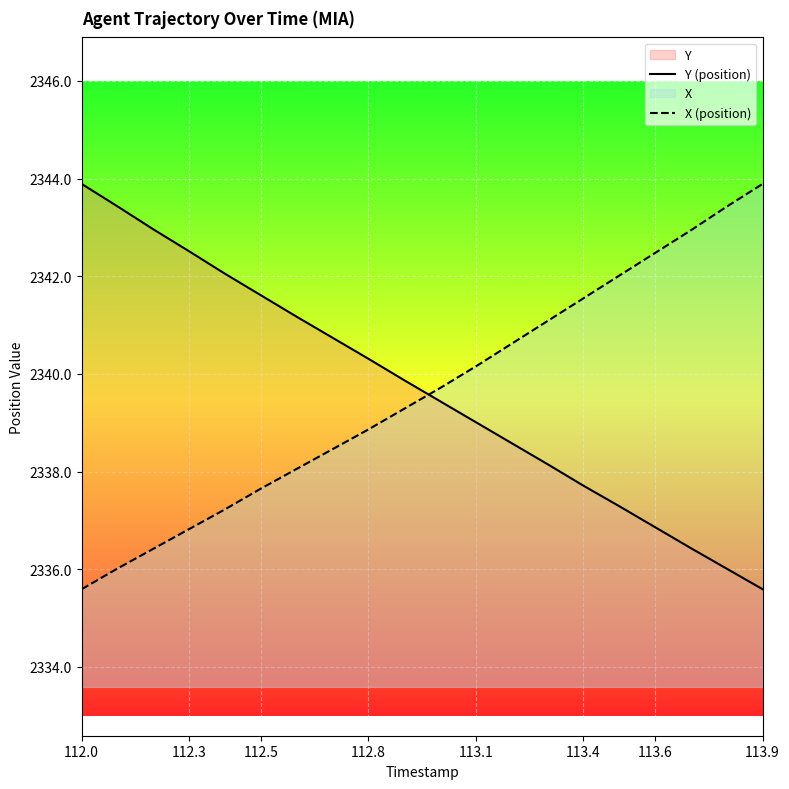

True or false: Y (position) has a value of 3857.8 at 113.9.

False